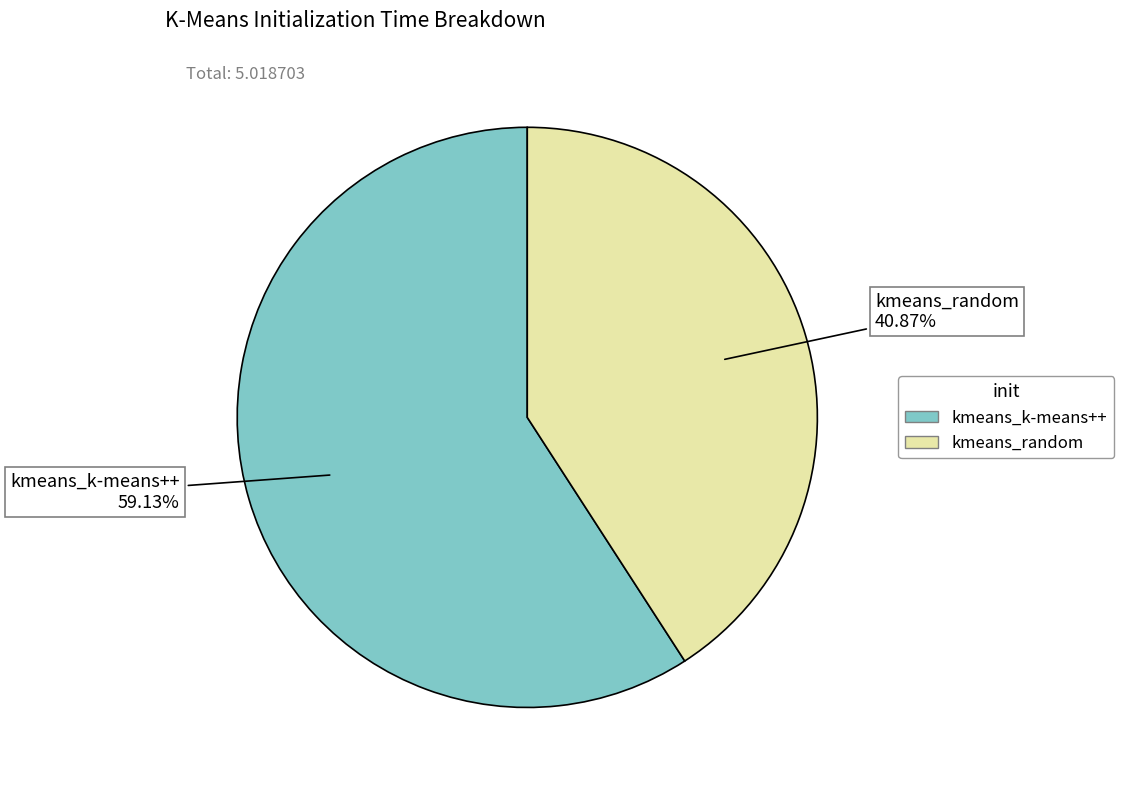

How many slices are in this pie chart?

2